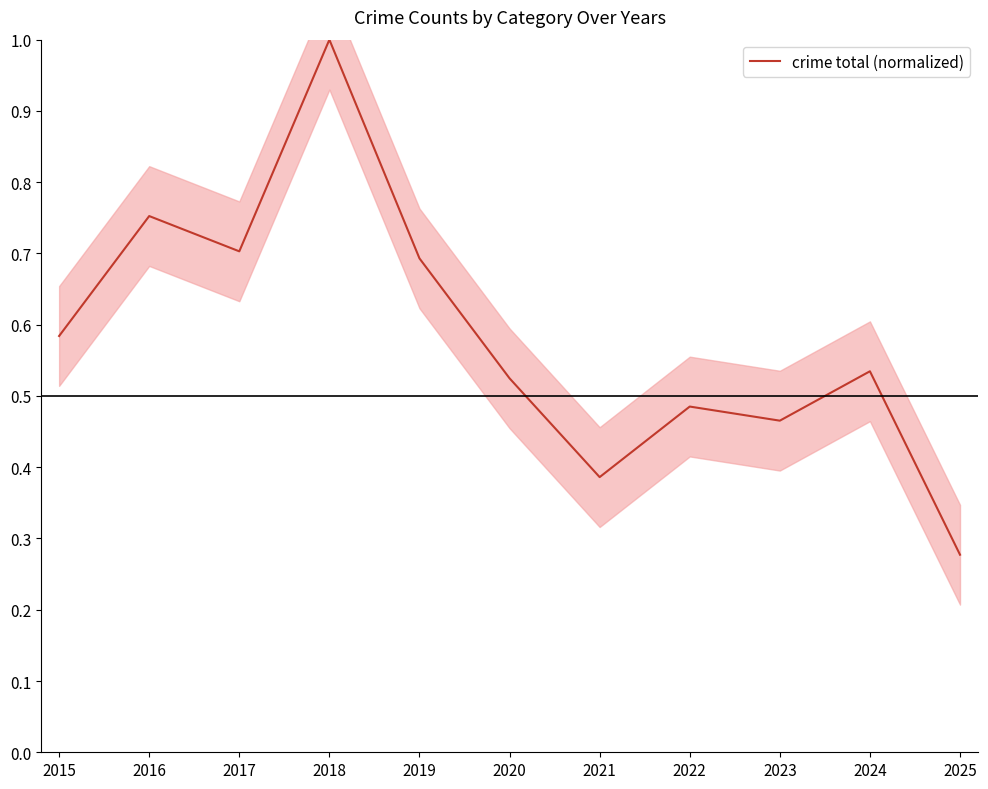

Is it true that the value at 2025 is 0.3?

True